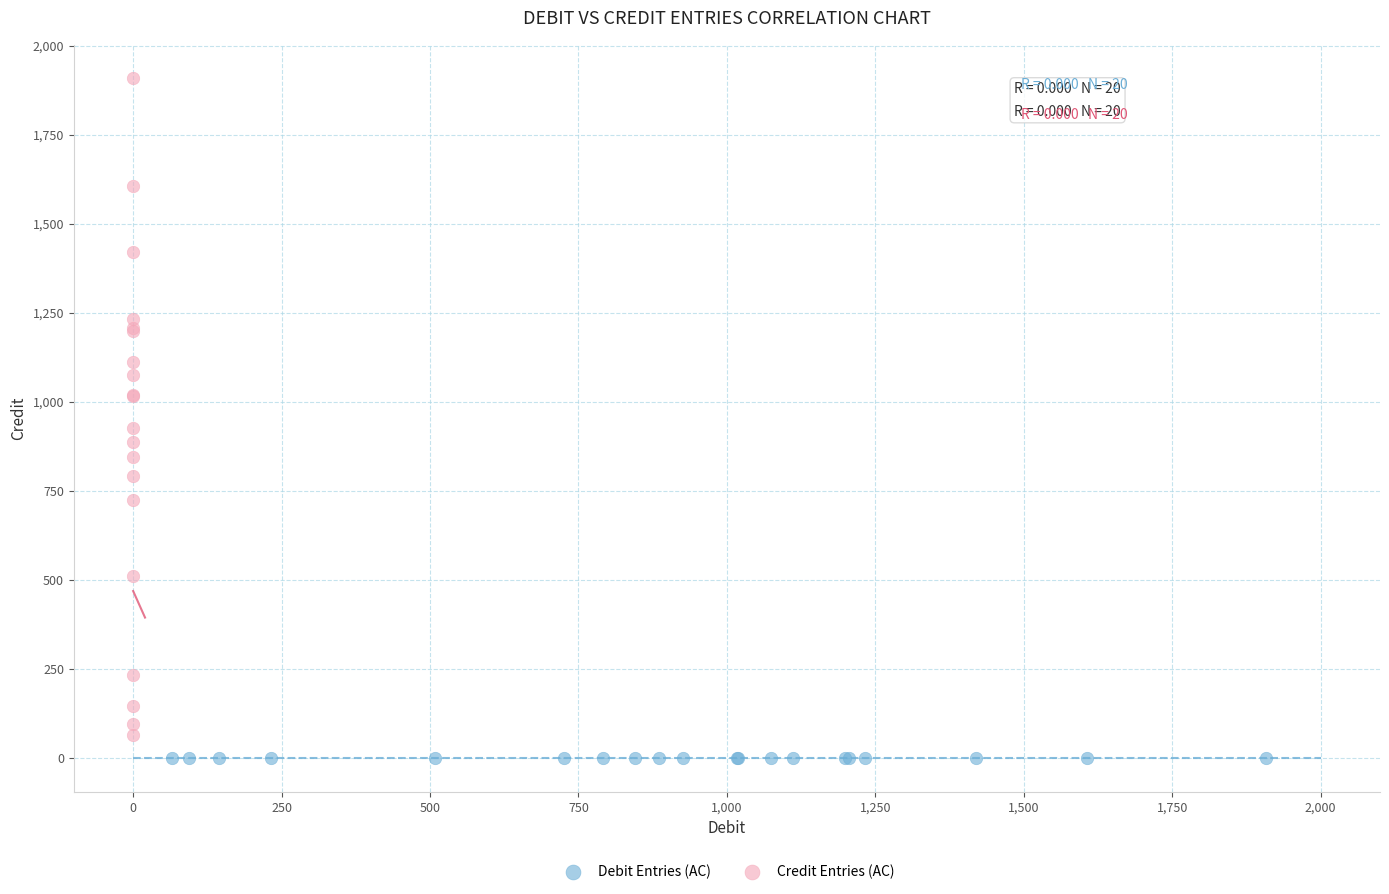

Which series contains the highest Y value?

Credit Entries (AC)